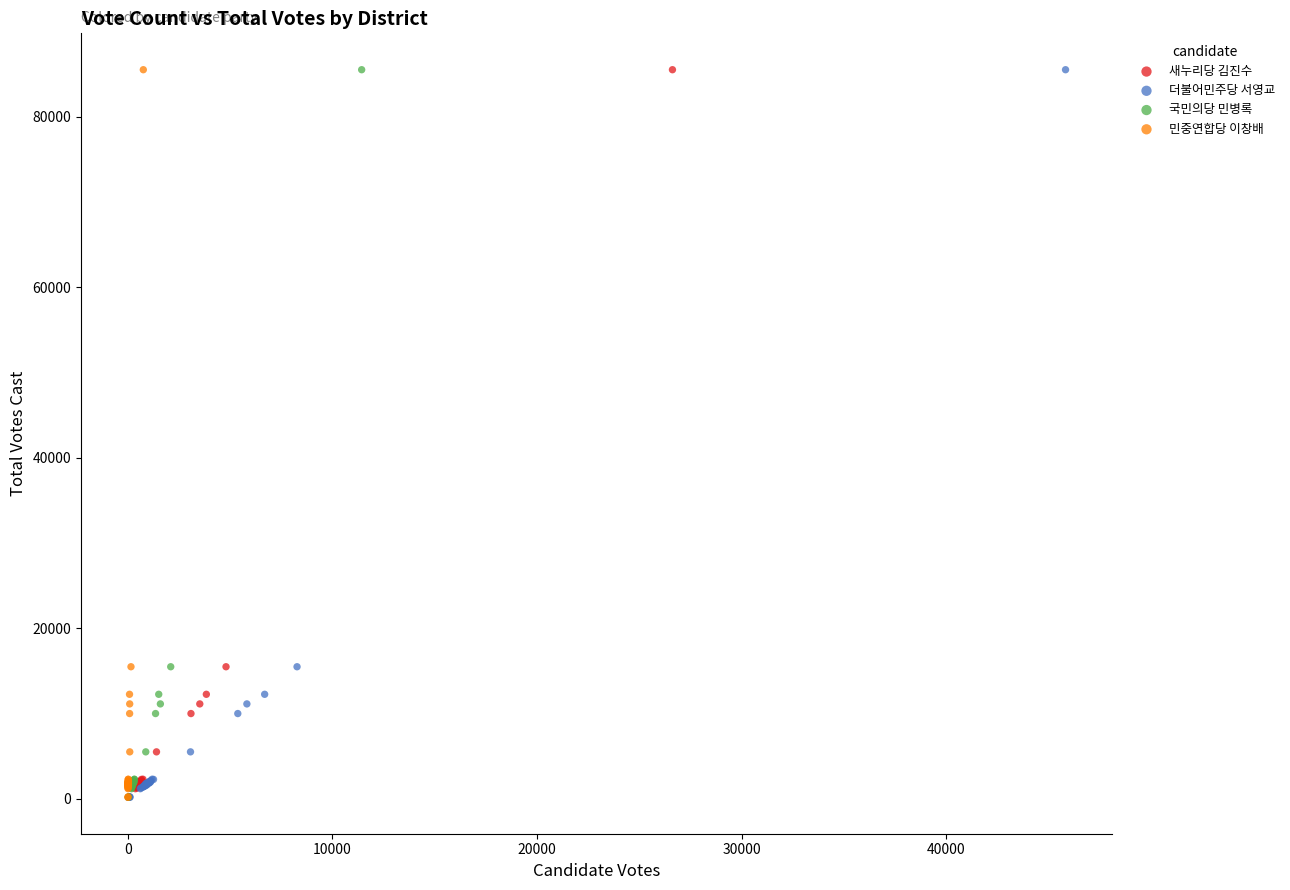

What are all the series names shown in the legend?

새누리당 김진수, 더불어민주당 서영교, 국민의당 민병록, 민중연합당 이창배